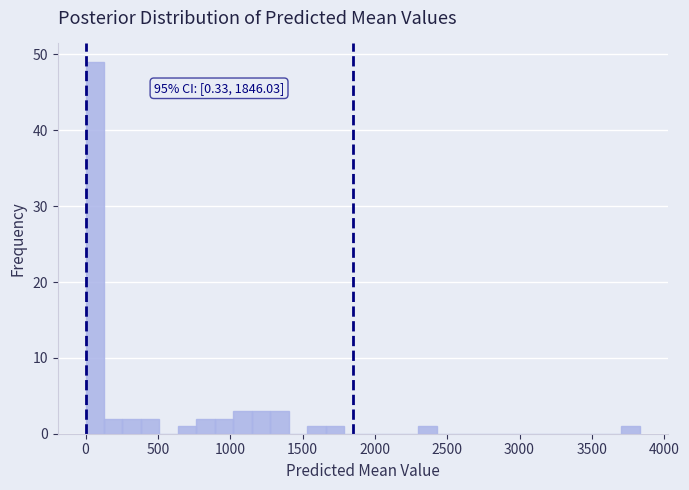

Read against the x-axis, roughly where is the centre of the tallest bar?

50